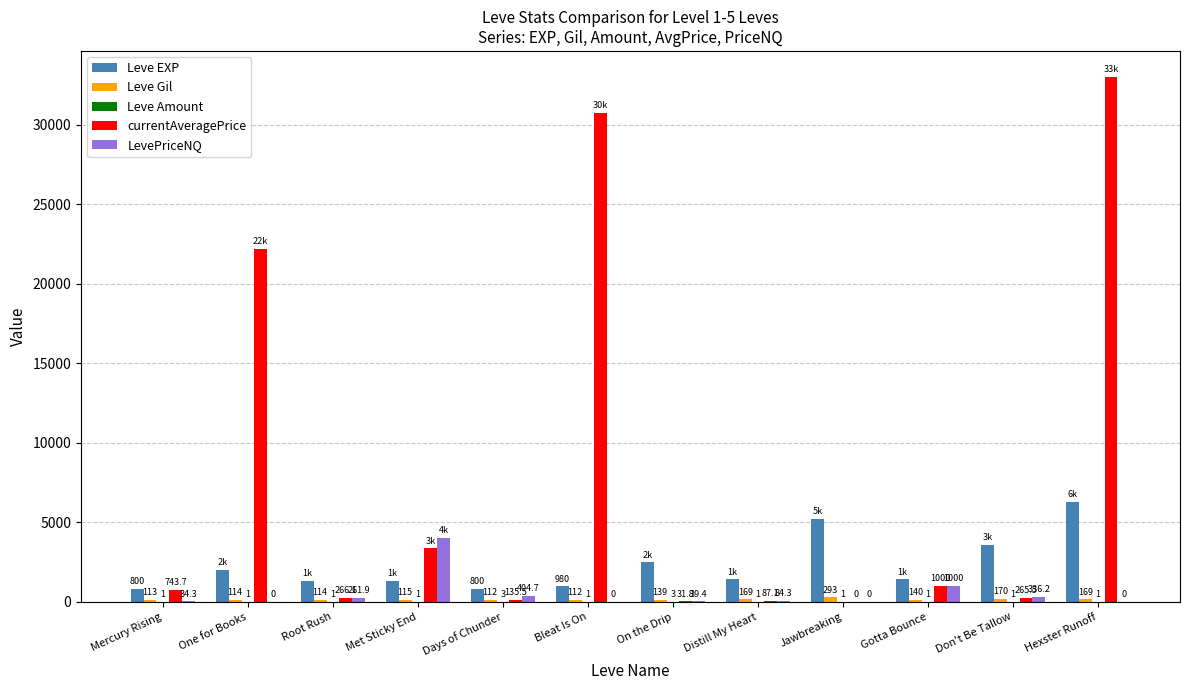

The value of LevePriceNQ at Don't Be Tallow is 336.2. True or false?

True